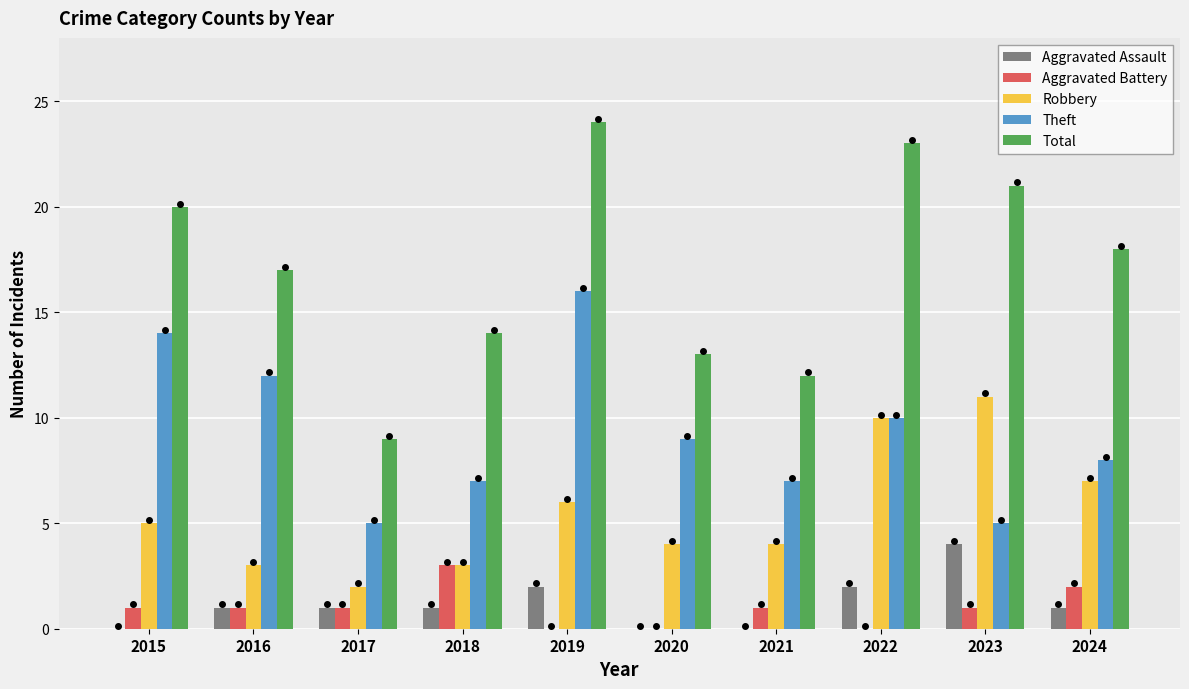

Is the value of Aggravated Battery at 2019 greater than the value of Total at 2024?

No